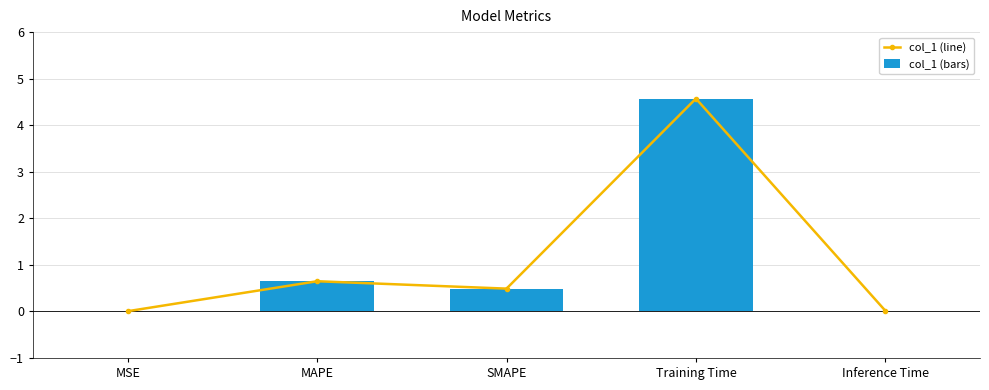

At which category is the sum across all series the highest?

Training Time